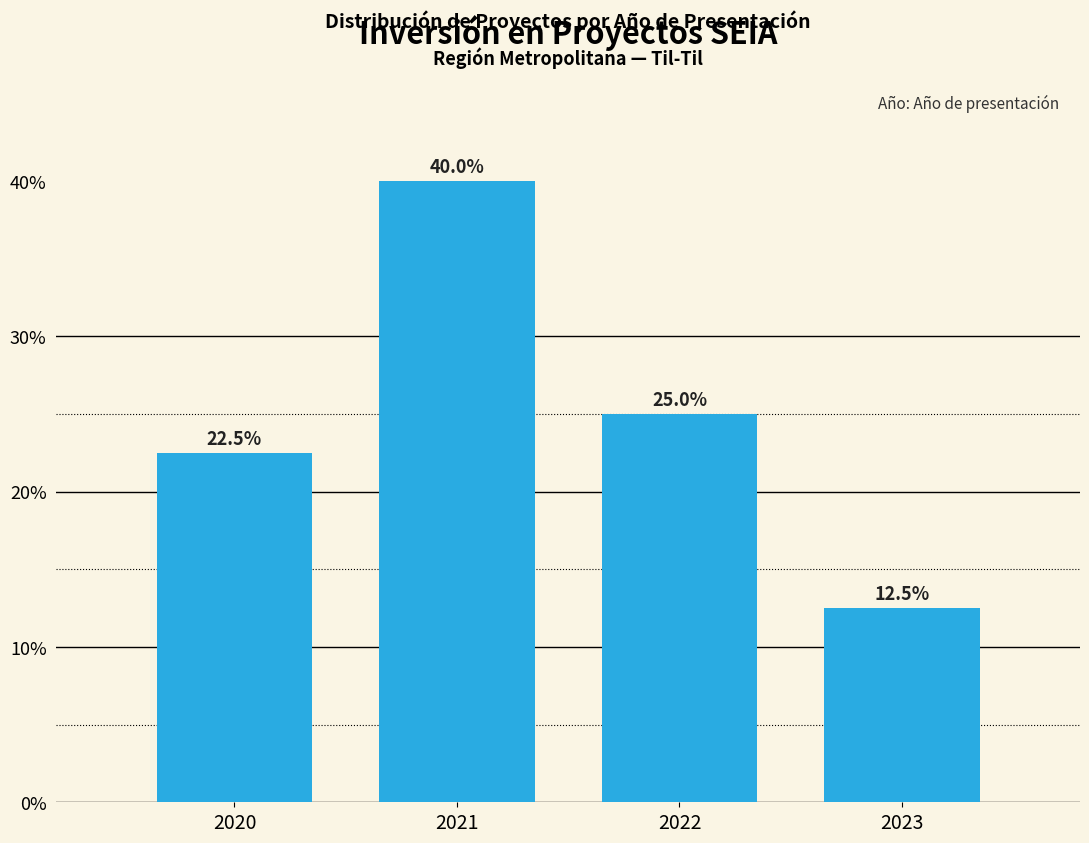

Reading right to left, what are all the values shown in this chart?

12.5	25.0	40.0	22.5